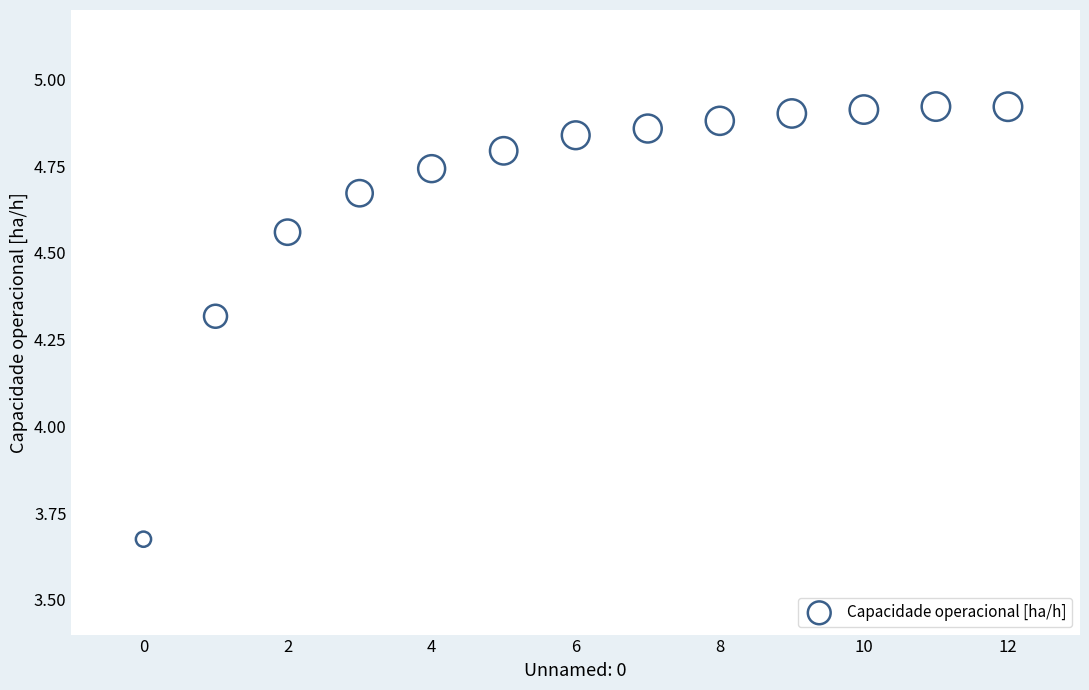

What is the range of Y values (max minus min)?

1.2